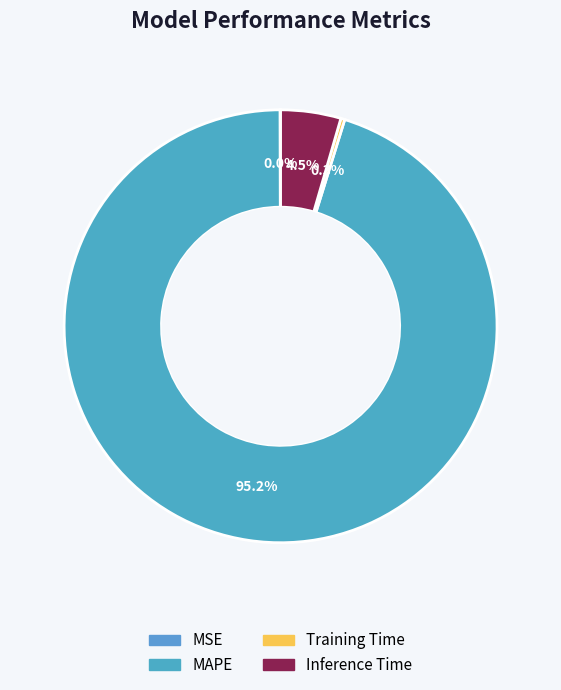

True or false: MAPE accounts for 95% of the total.

True